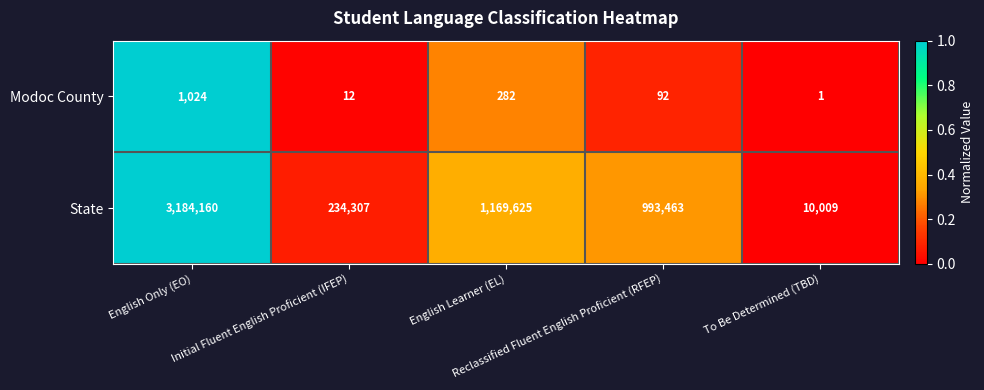

List the series in order of their overall mean, lowest first.

Modoc County, State